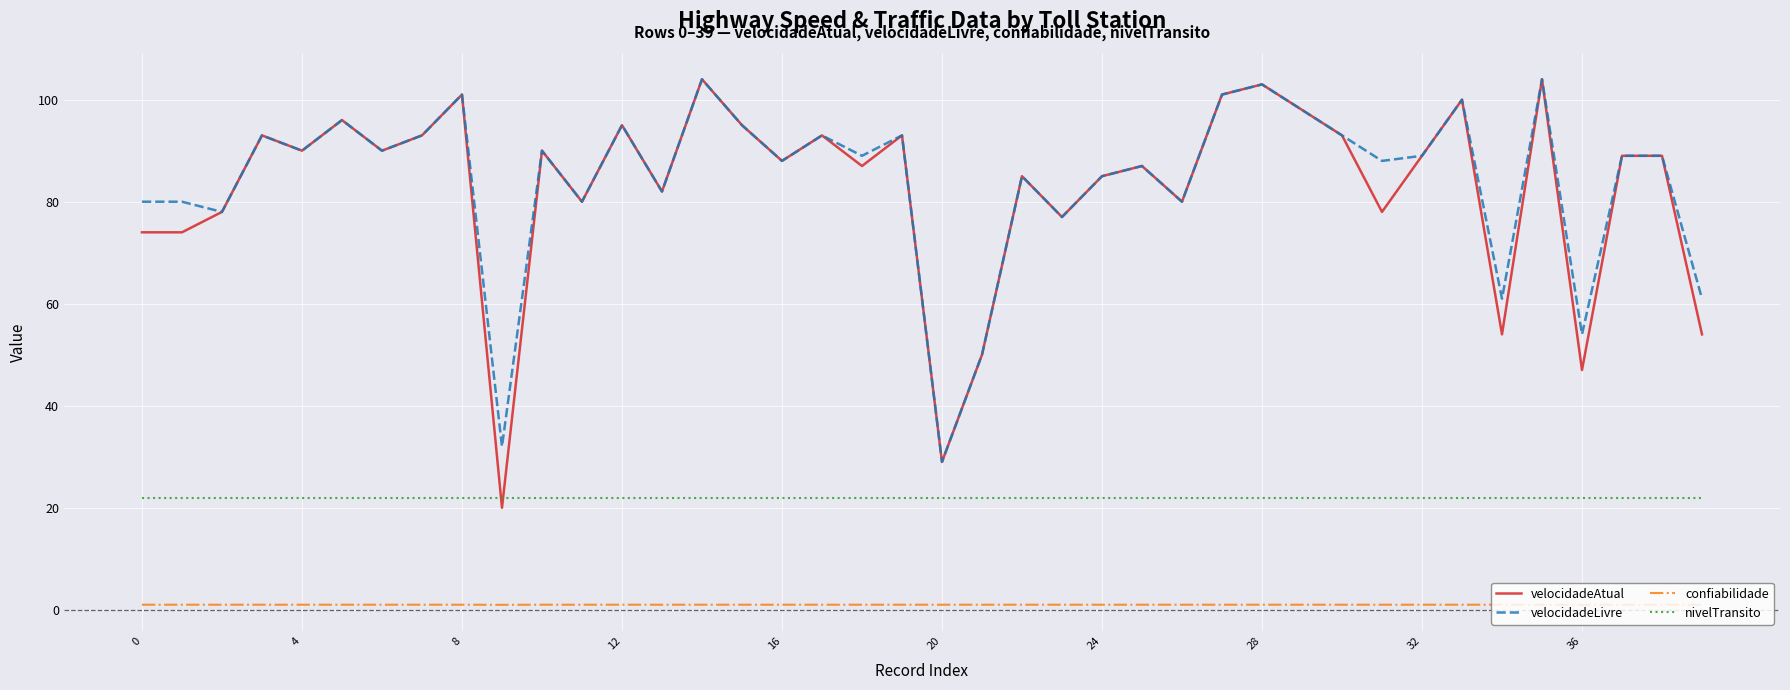

How many distinct data groups are displayed?

4